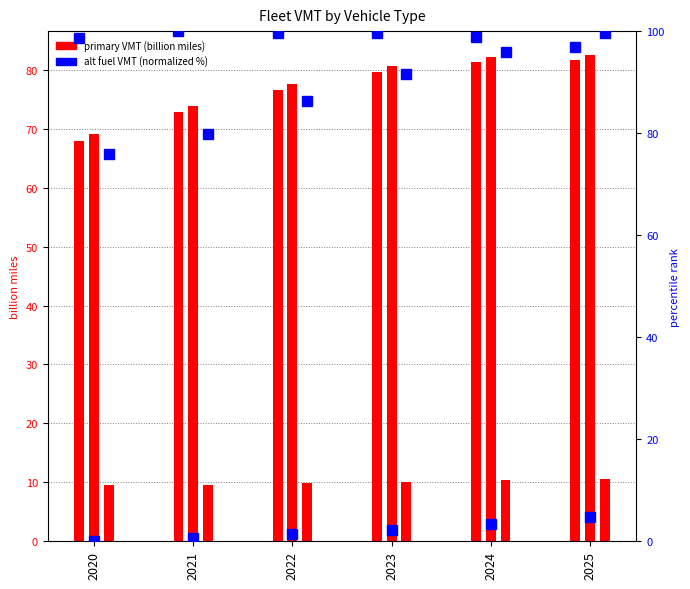

How many data points does each series have?

6